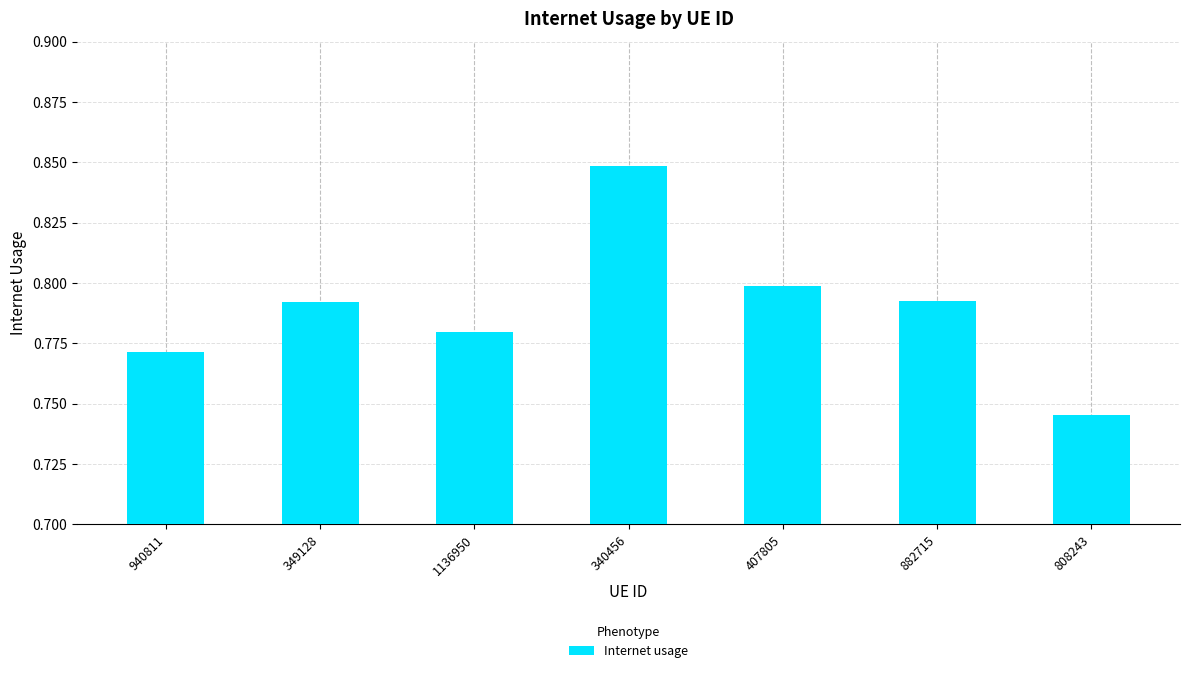

What is the sum of the values at 407805 and 1136950?

1.6